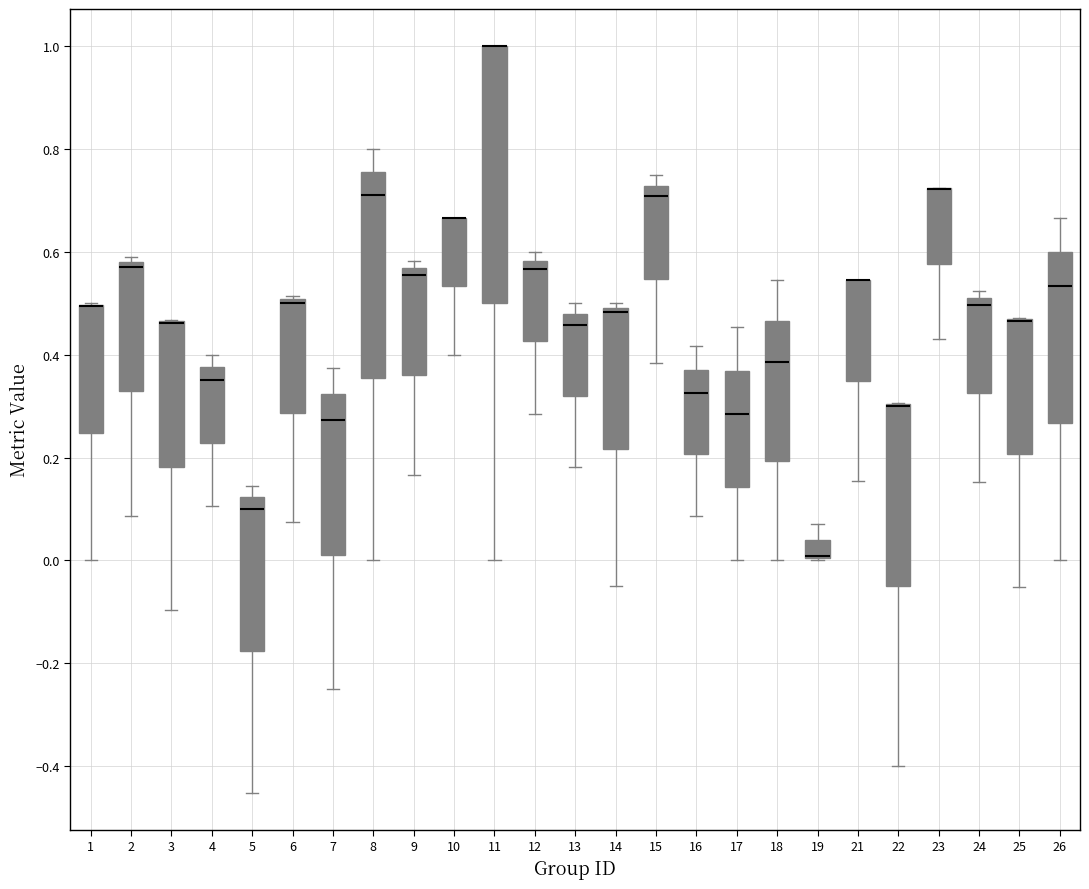

Where is the lower edge of the box at x = 6 on the y-axis? The values are not printed on the chart, so give them approximately, as read against the axis.

0.28